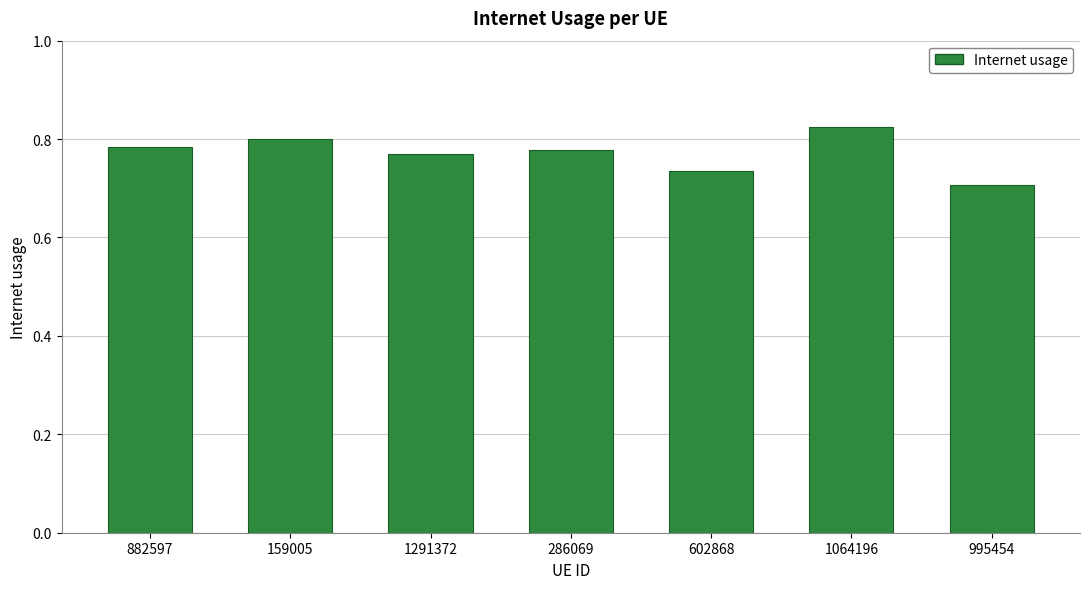

Which category has the lowest value across all series?

995454